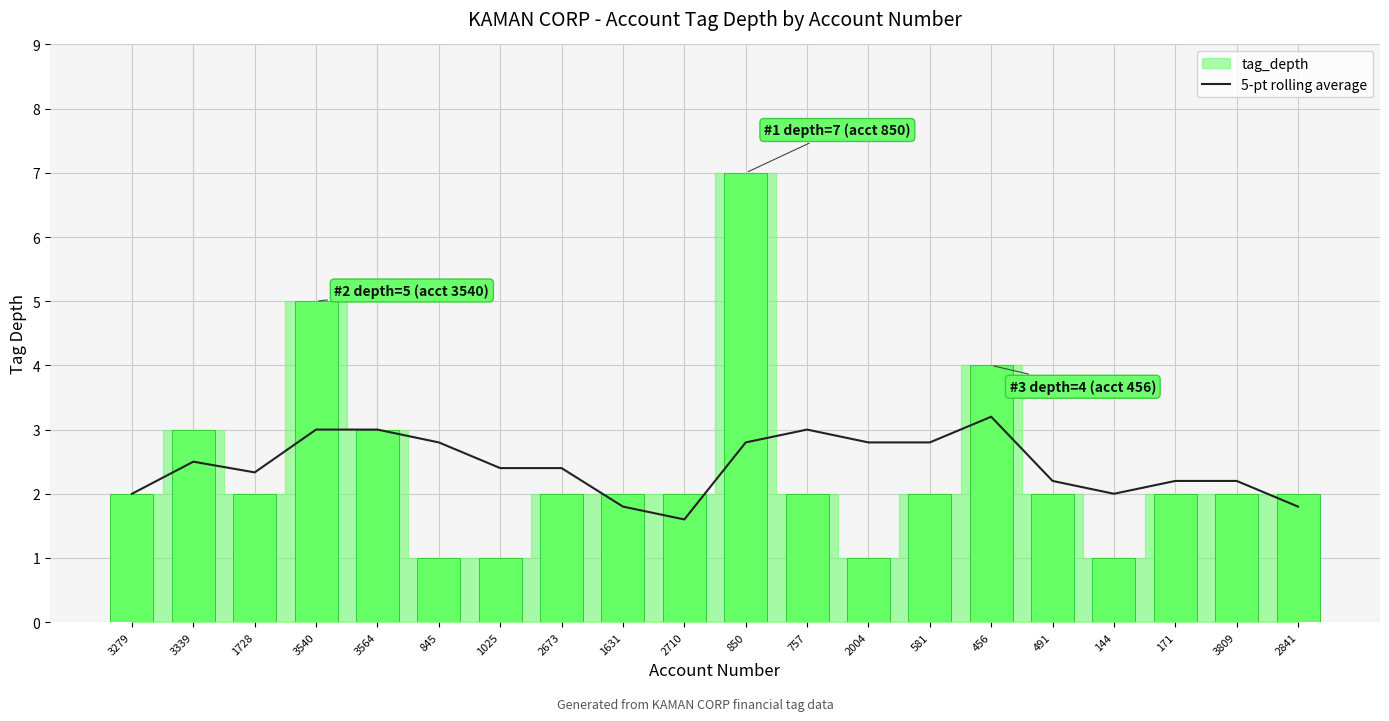

Are the bars grouped side by side (vs. stacked)?

No